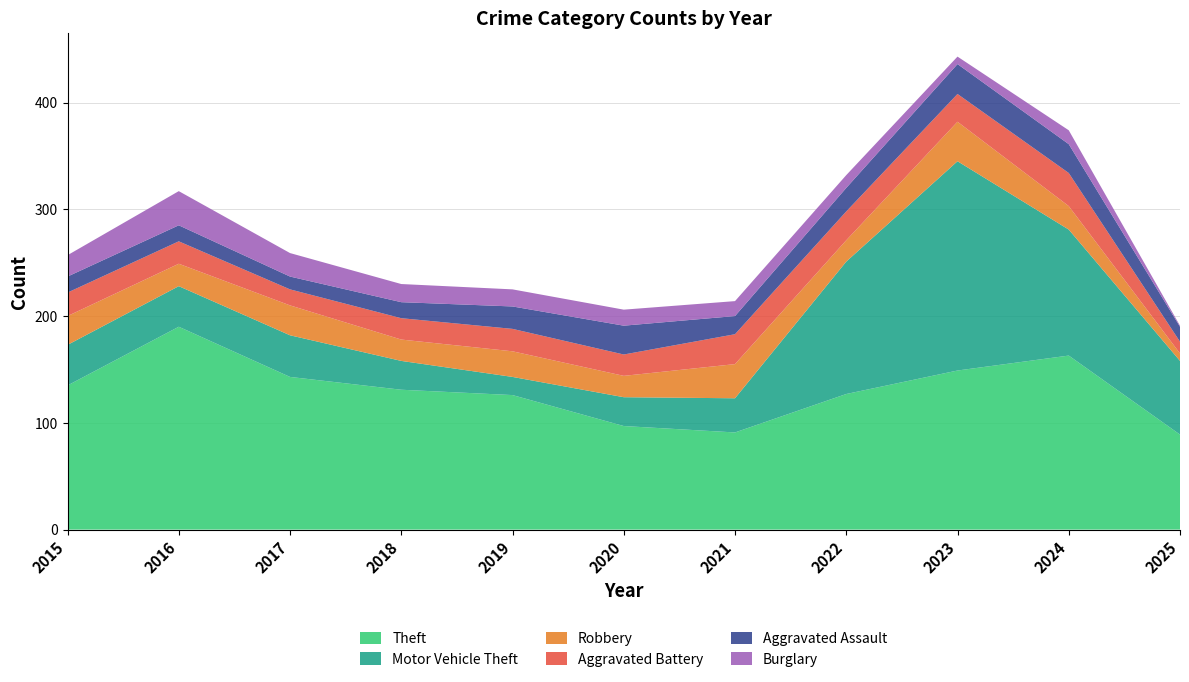

Reading left to right, list all the values displayed in this chart.

Theft: 2015=135	2016=190	2017=143	2018=131	2019=126	2020=97	2021=91	2022=127	2023=149	2024=163	2025=89
Motor Vehicle Theft: 2015=38	2016=38	2017=39	2018=27	2019=17	2020=27	2021=32	2022=124	2023=196	2024=118	2025=69
Robbery: 2015=27	2016=21	2017=28	2018=20	2019=24	2020=20	2021=32	2022=20	2023=37	2024=22	2025=7
Aggravated Battery: 2015=22	2016=21	2017=15	2018=20	2019=21	2020=20	2021=28	2022=27	2023=26	2024=31	2025=11
Aggravated Assault: 2015=15	2016=15	2017=12	2018=15	2019=21	2020=27	2021=17	2022=22	2023=28	2024=27	2025=14
Burglary: 2015=20	2016=32	2017=22	2018=17	2019=16	2020=15	2021=14	2022=12	2023=7	2024=13	2025=1